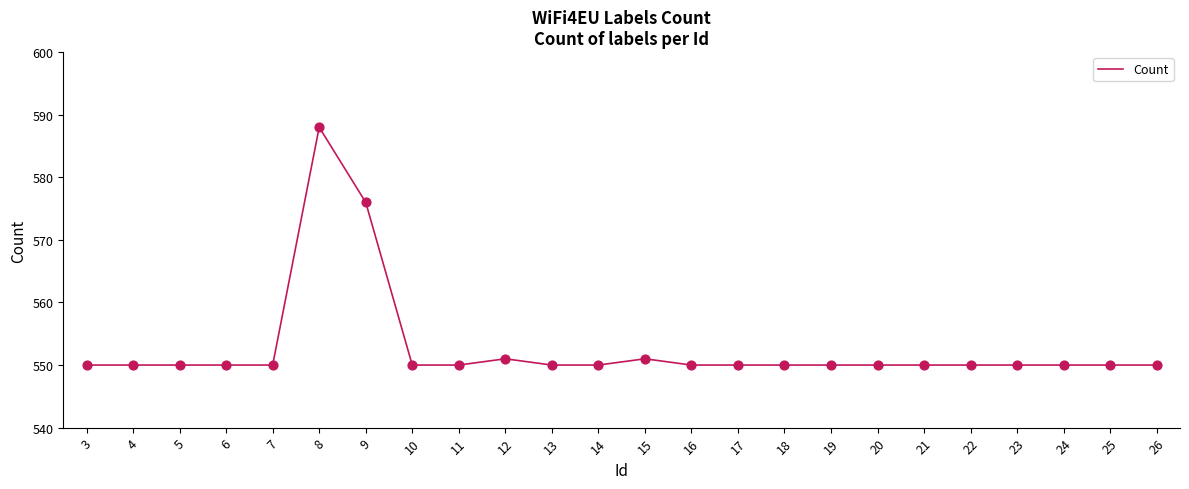

Approximately how many times larger is the value at 15 compared to 8?

0.9